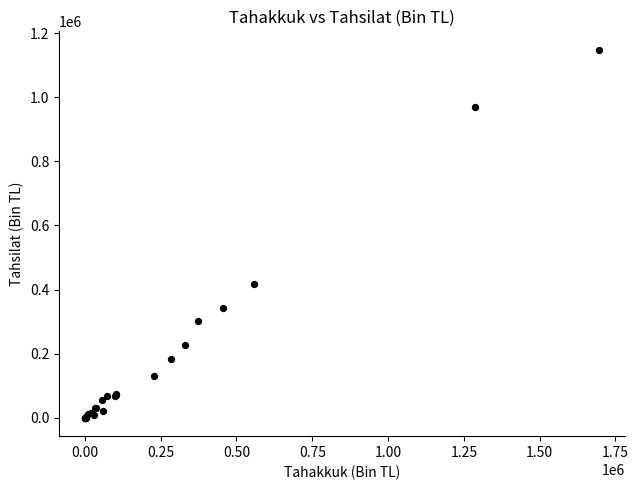

What Y value in the scatter plot is closest to 574003?

415707